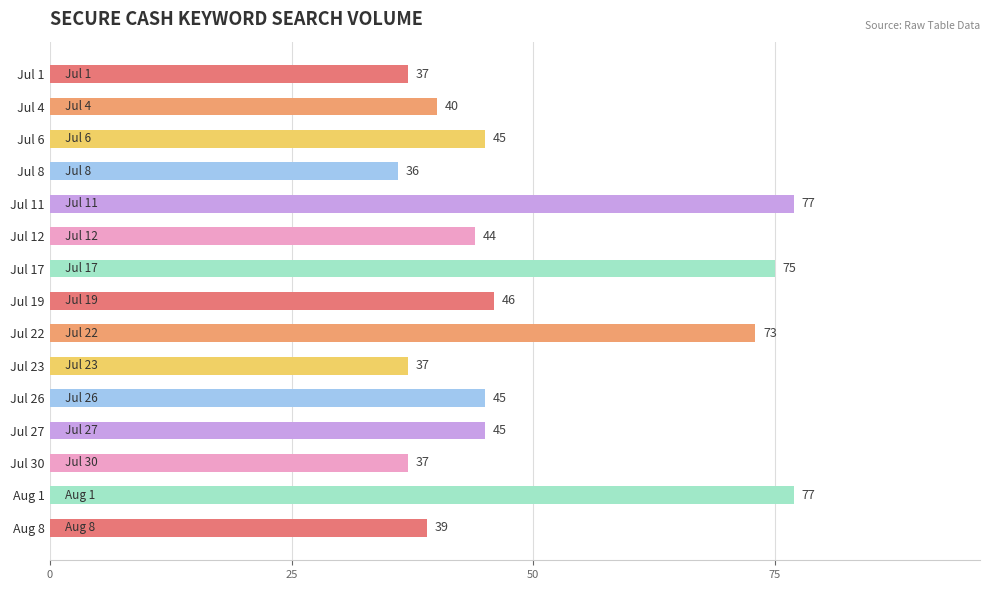

How many series are shown in this chart?

1